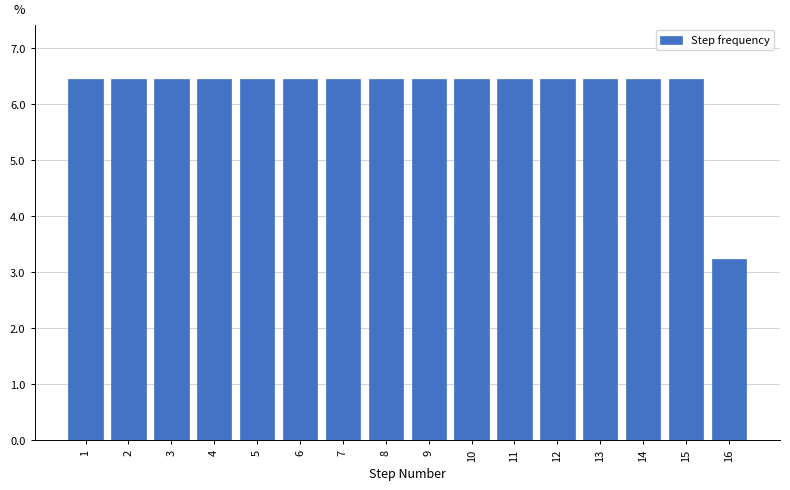

Reading left to right, what are all the values shown in this chart?

1=6.5	2=6.5	3=6.5	4=6.5	5=6.5	6=6.5	7=6.5	8=6.5	9=6.5	10=6.5	11=6.5	12=6.5	13=6.5	14=6.5	15=6.5	16=3.2